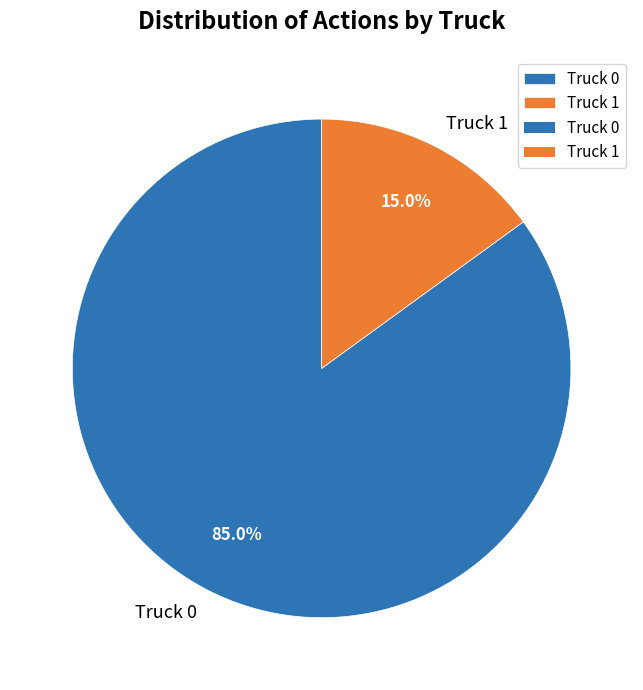

Which has a higher value, Truck 0 or Truck 1?

Truck 0